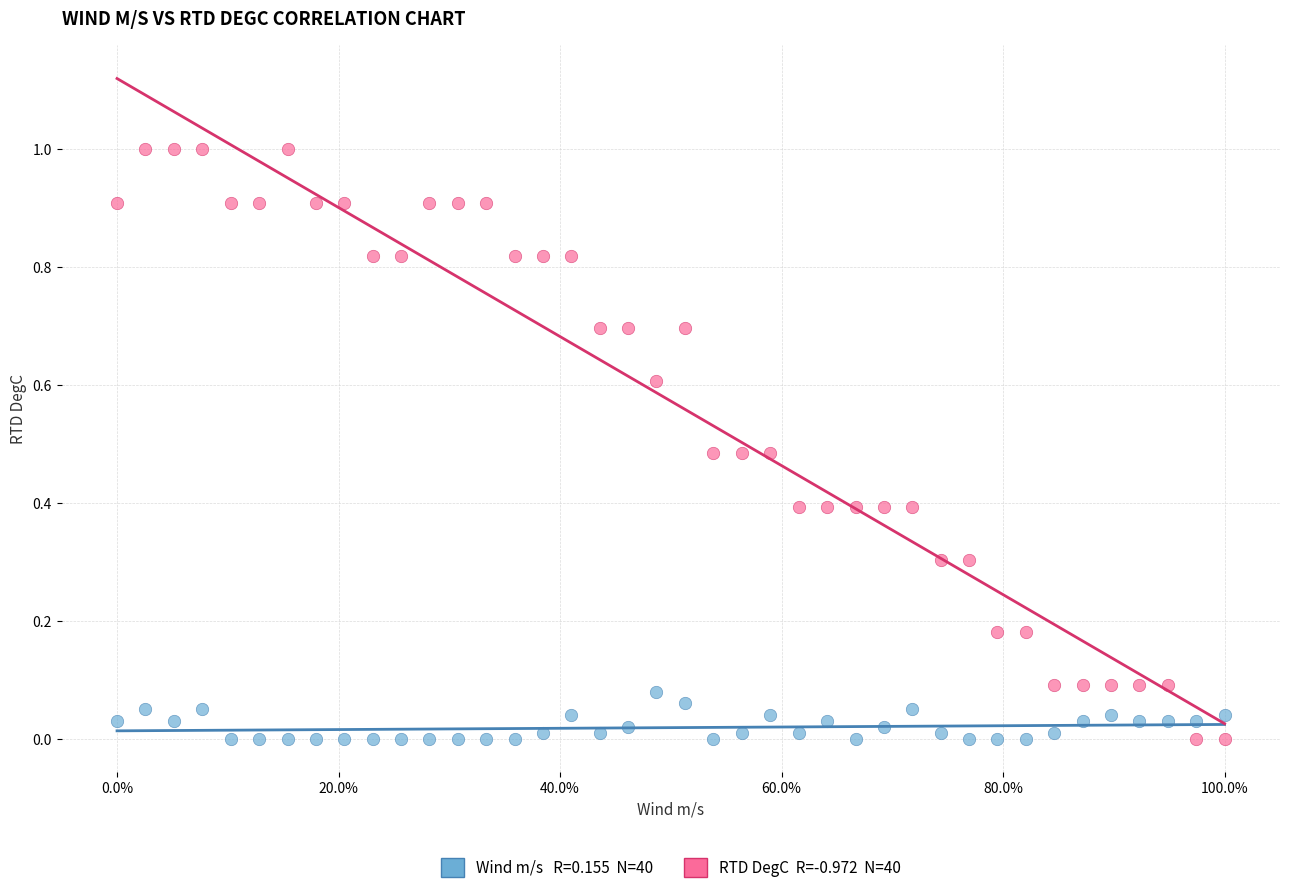

Across all data points, what is the range of X values (max minus min)?

1.0